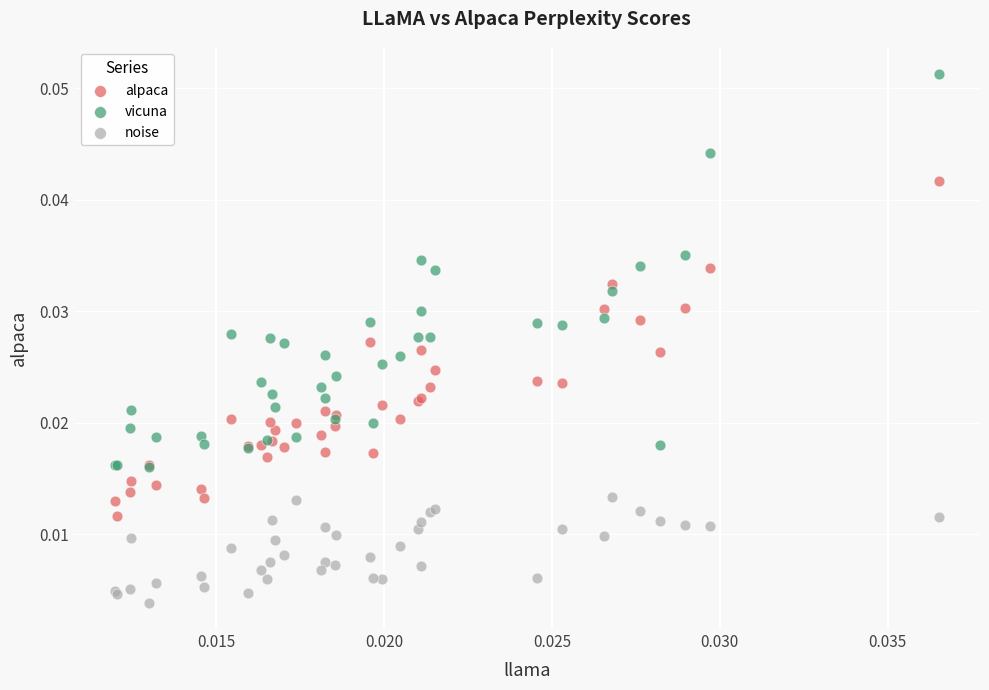

What are all the series names shown in the legend?

alpaca, vicuna, noise